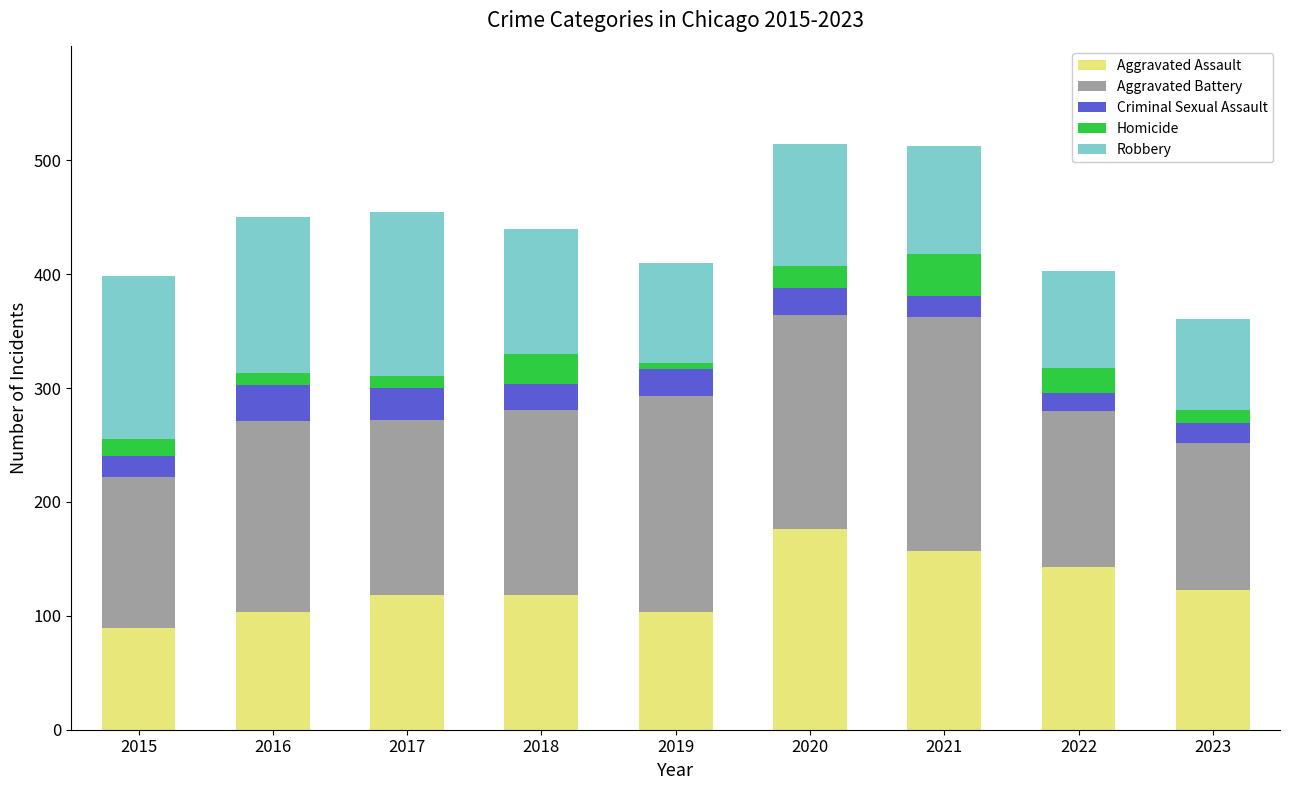

What is the highest value of the Aggravated Assault series?

176